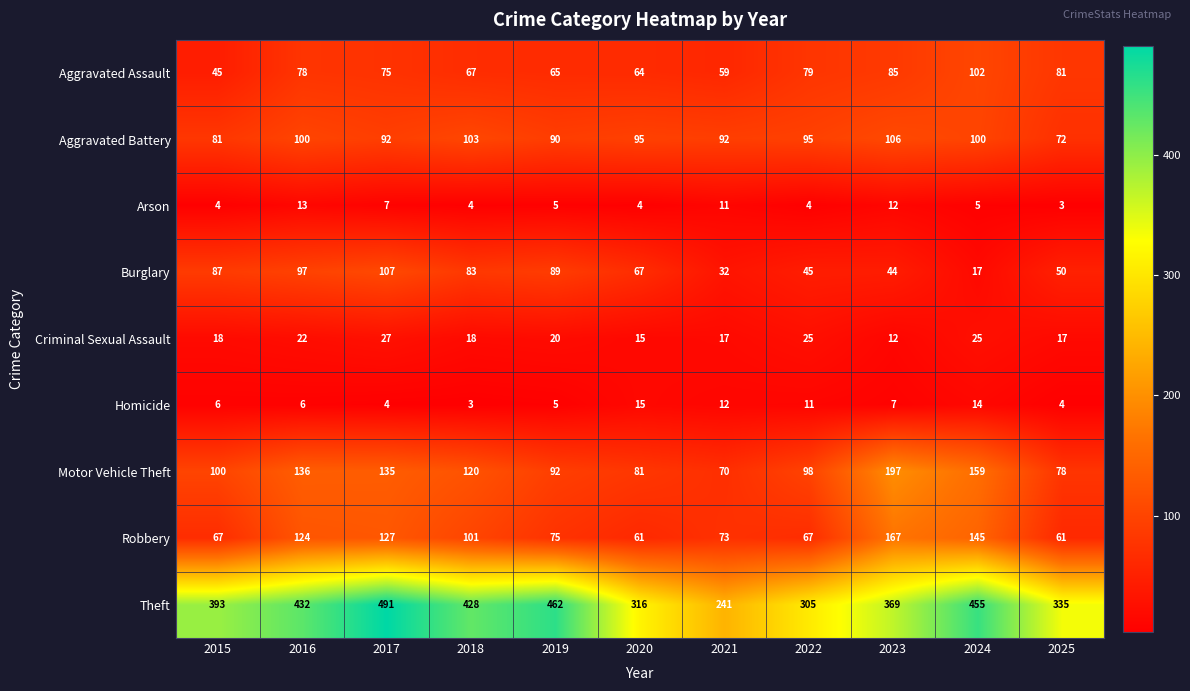

What is the difference between the highest and lowest values at 2021?

230